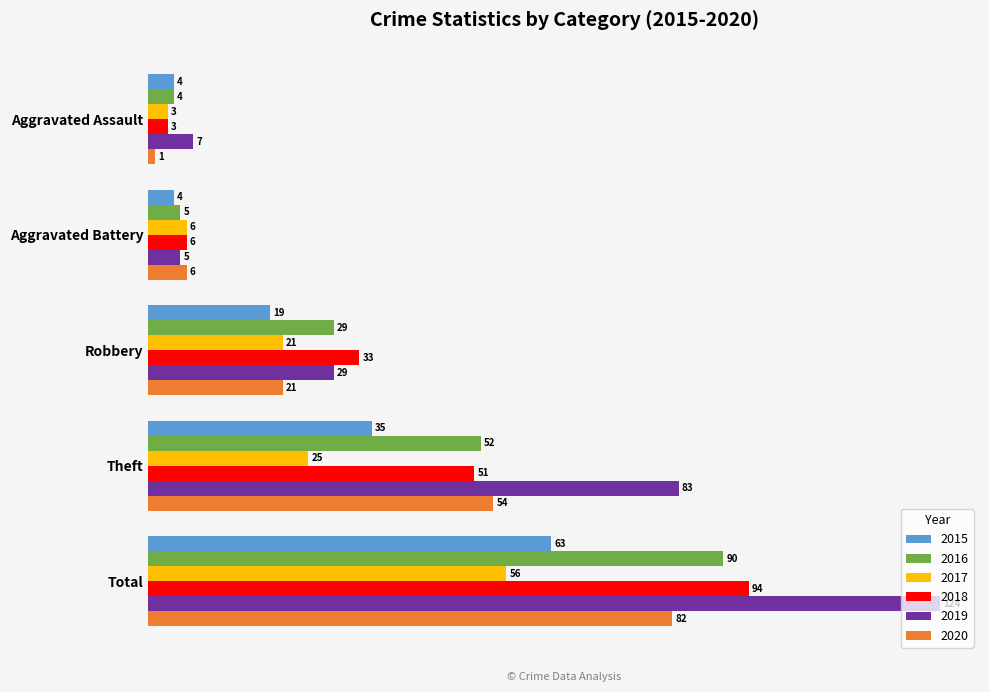

What is the sum of all 2019 values?

248